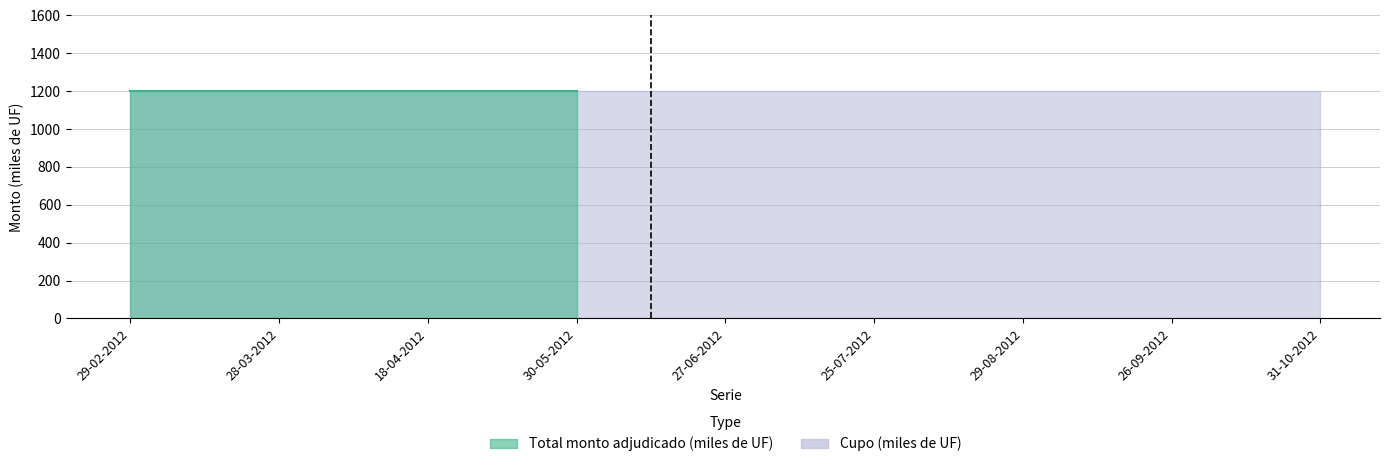

What are all the series names shown in the legend?

Total monto adjudicado (miles de UF), Cupo (miles de UF)